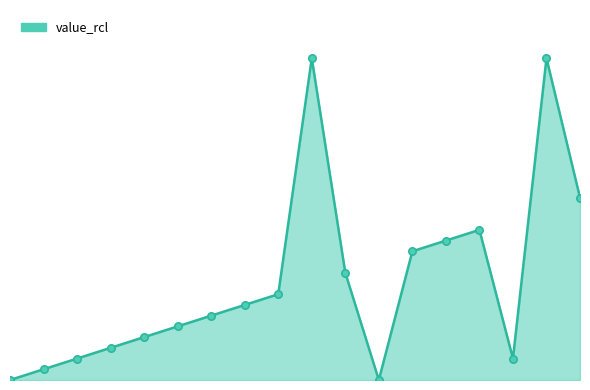

Does the chart have visible grid lines?

No